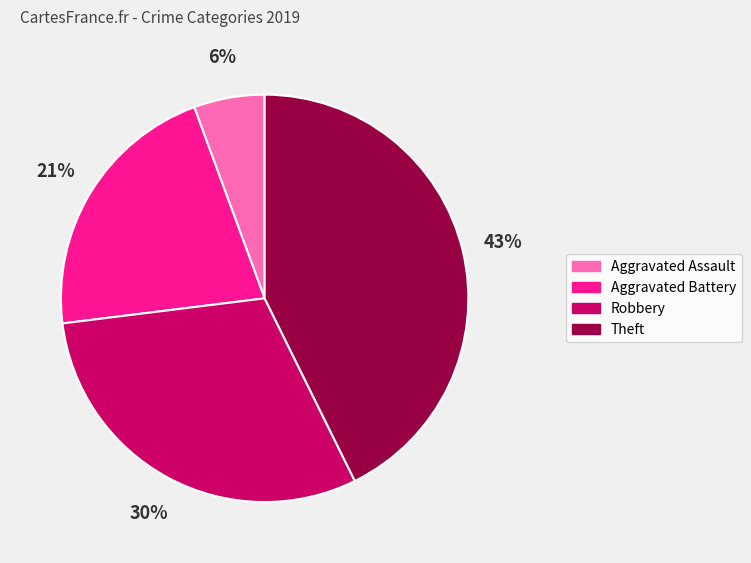

Between Robbery and Aggravated Battery, which is larger?

Robbery